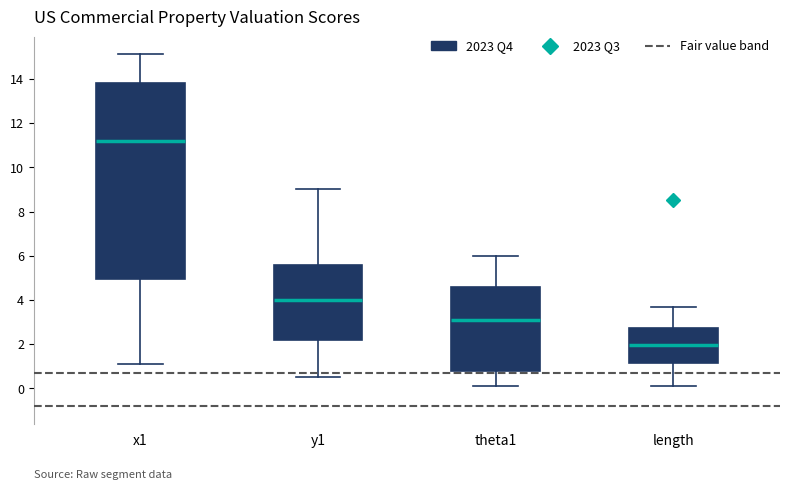

Reading left to right, read every box against the y-axis: the position of its median line, the range the box covers, and the ends of its whiskers. The values are not printed on the chart, so give them approximately, as read against the axis.

x1: median 11.2, box 5.0 to 13.8, whiskers 1.0 to 15.2
y1: median 4.0, box 2.2 to 5.6, whiskers 0.6 to 9.0
theta1: median 3.2, box 0.8 to 4.6, whiskers 0.0 to 6.0
length: median 2.0, box 1.2 to 2.8, whiskers 0.2 to 3.6